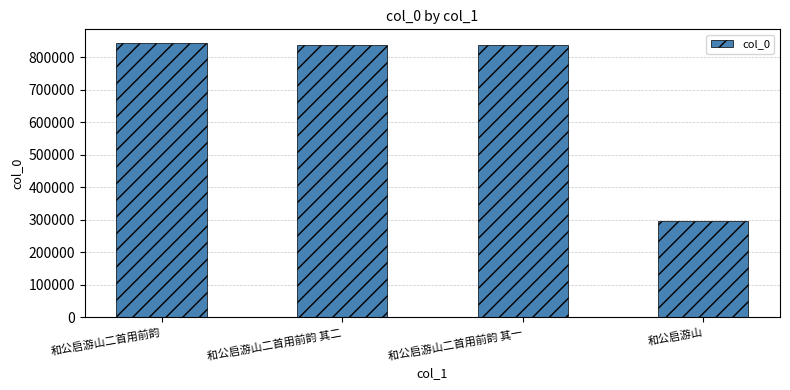

The chart shows a value of 416745 at 和公启游山二首用前韵 其一. True or false?

False